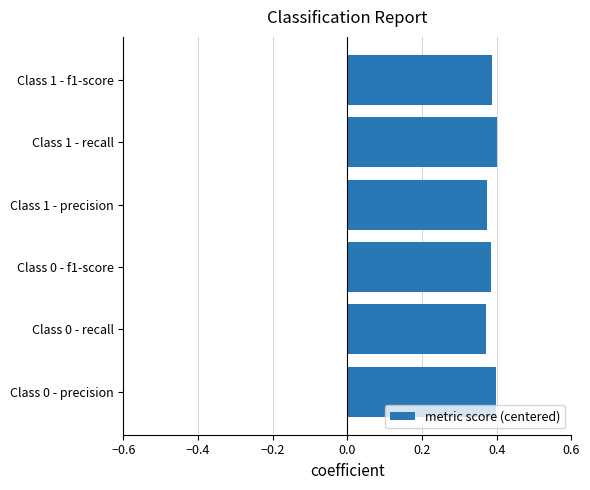

The value at Class 1 - recall is 0.4. True or false?

True